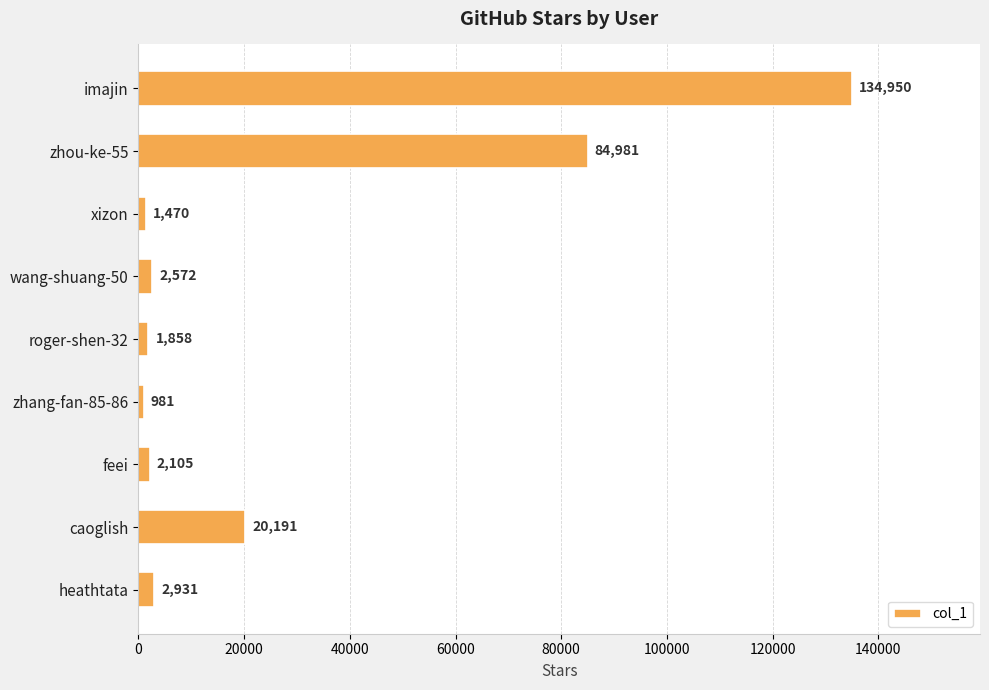

Does the chart contain stacked bars?

No